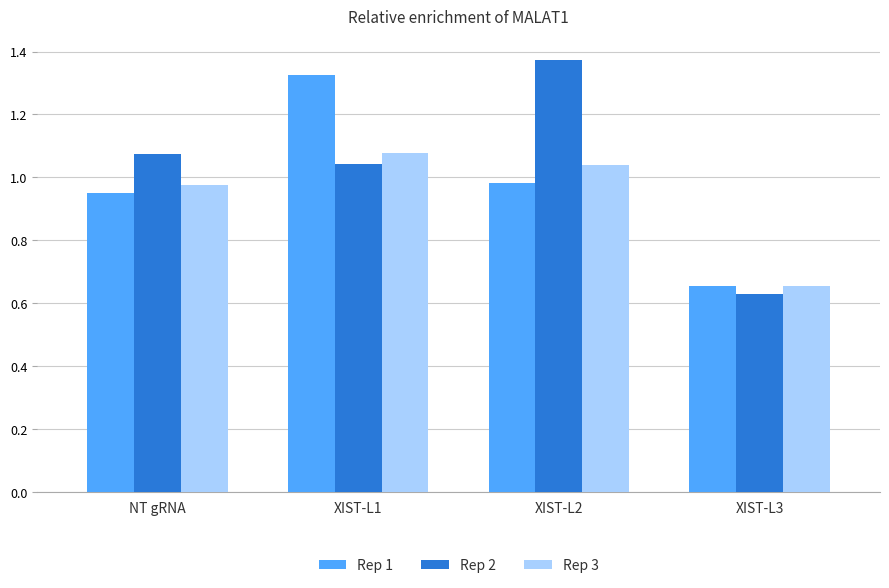

How many bars are there in total?

12